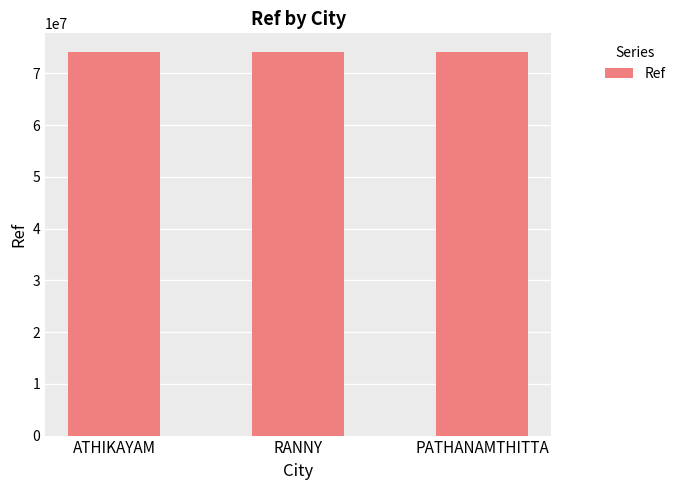

What is the change in value from ATHIKAYAM to PATHANAMTHITTA?

+640